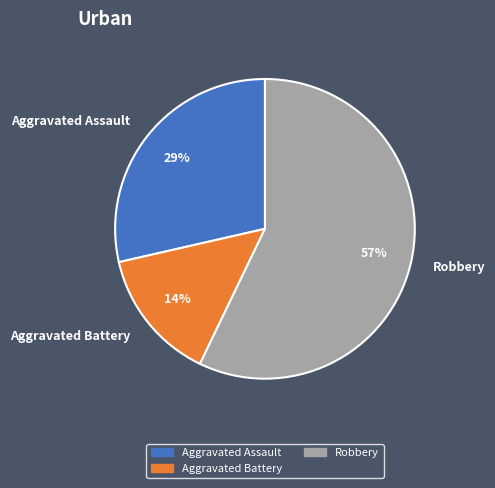

The Robbery slice represents 64% of the pie. True or false?

False